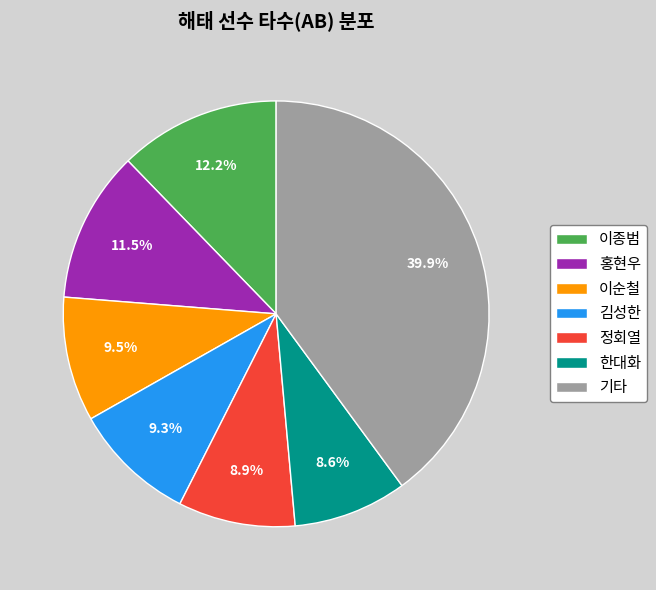

Between 이순철 and 한대화, which is larger?

이순철